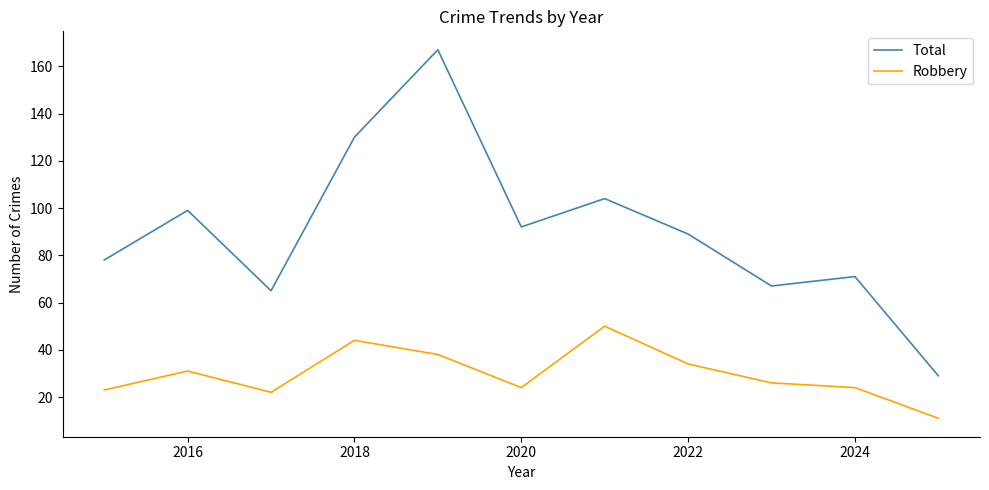

What is the maximum value for Robbery?

50